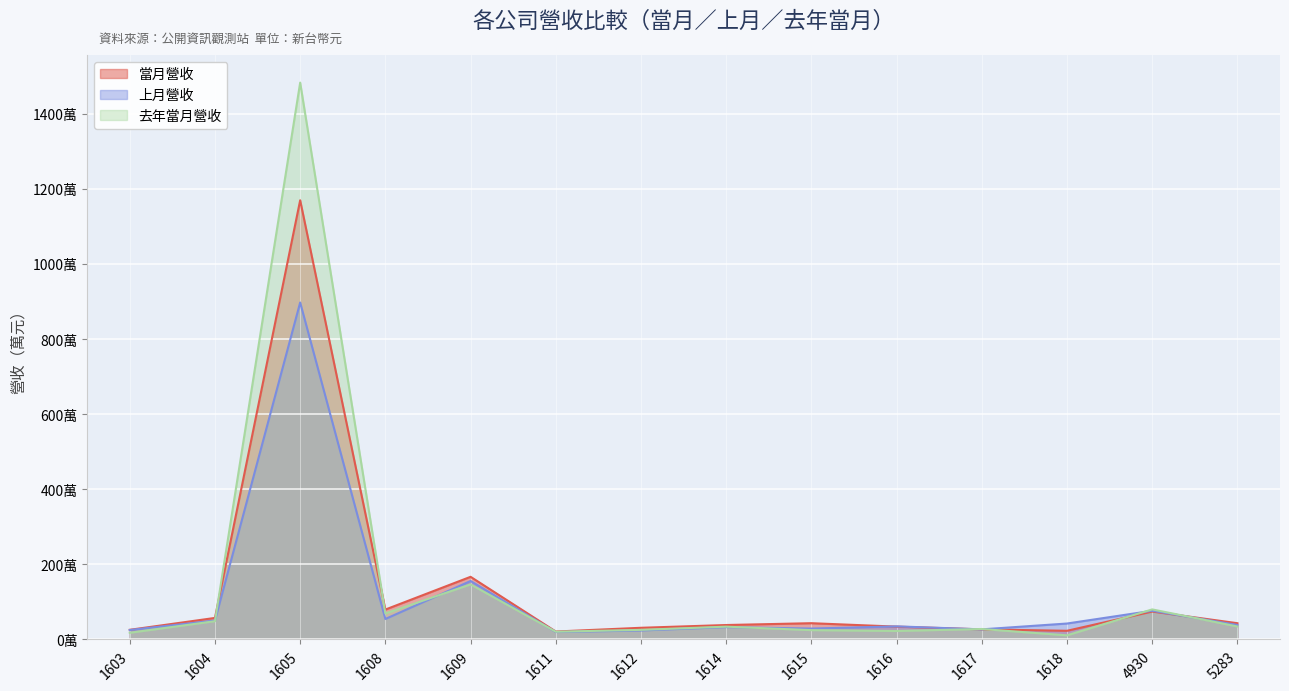

In 去年當月營收, how many points are higher than both neighbors (excluding endpoints)?

5